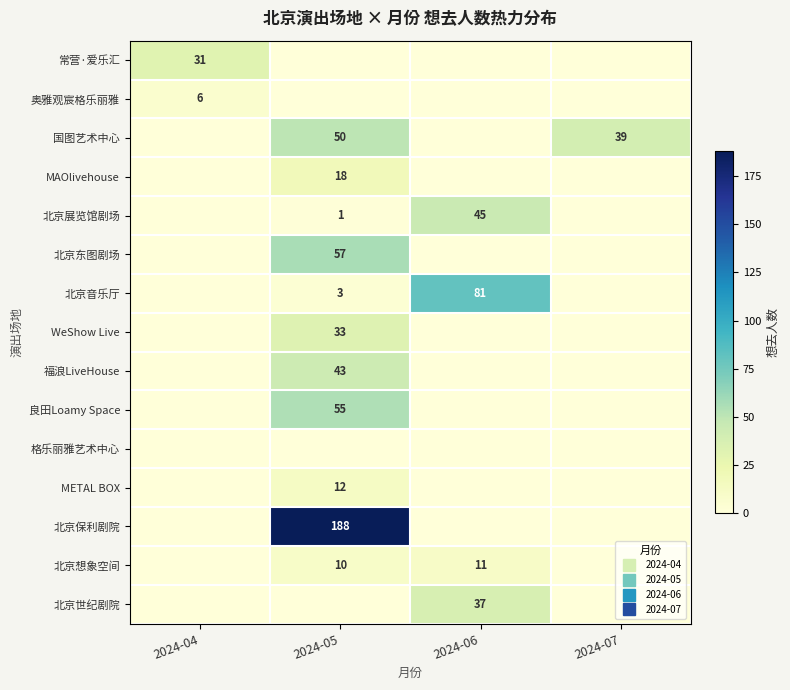

The WeShow Live series shows 0 at 2024-04. True or false?

True